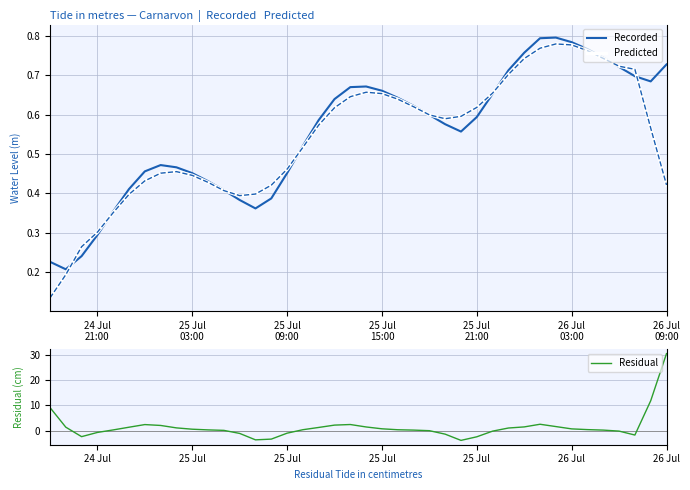

Which series ends up on top after the final intersection of Recorded and Residual?

Residual